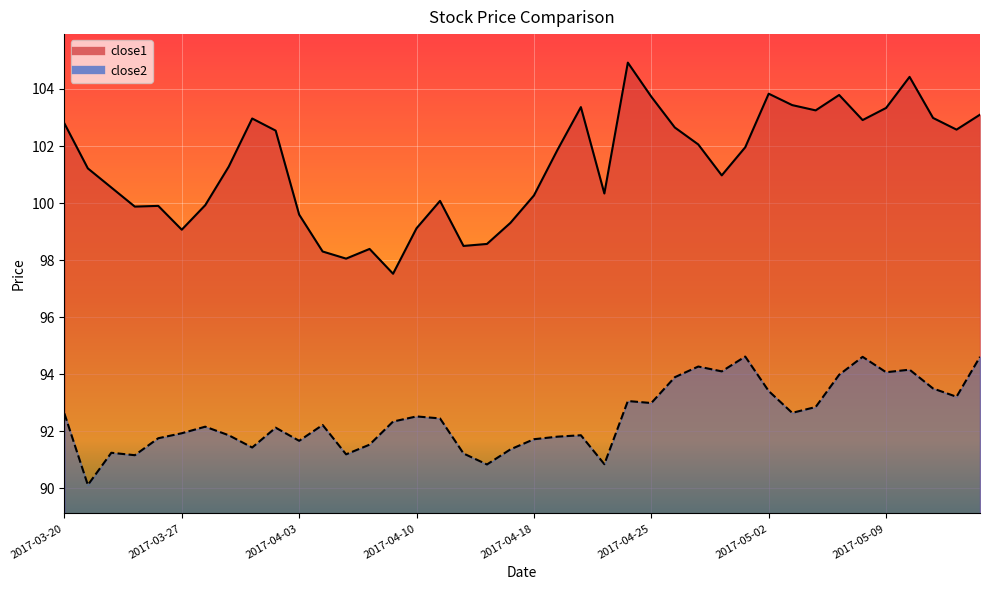

What is the average value of the close1 series?

101.3